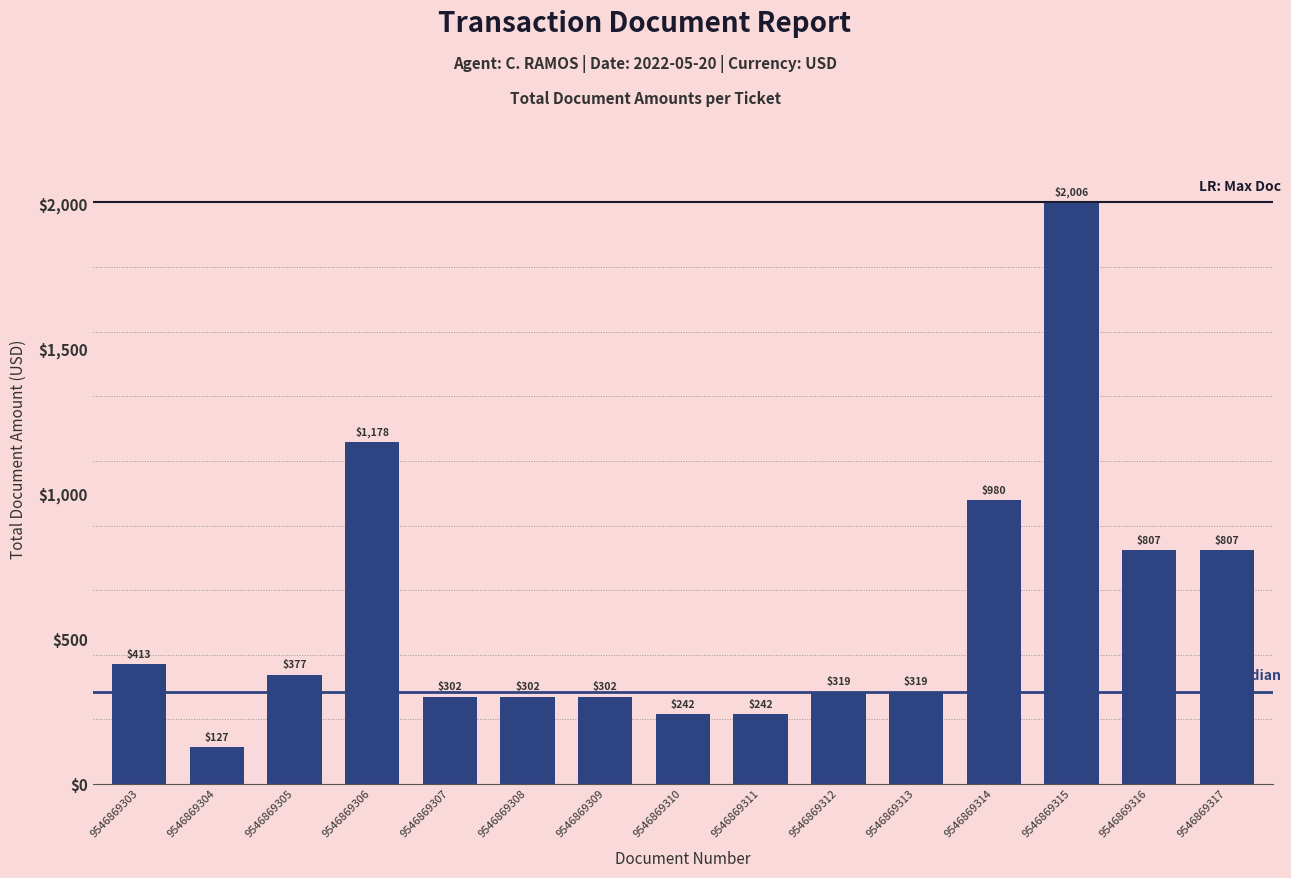

Which label corresponds to the smallest value in the chart?

9546869304